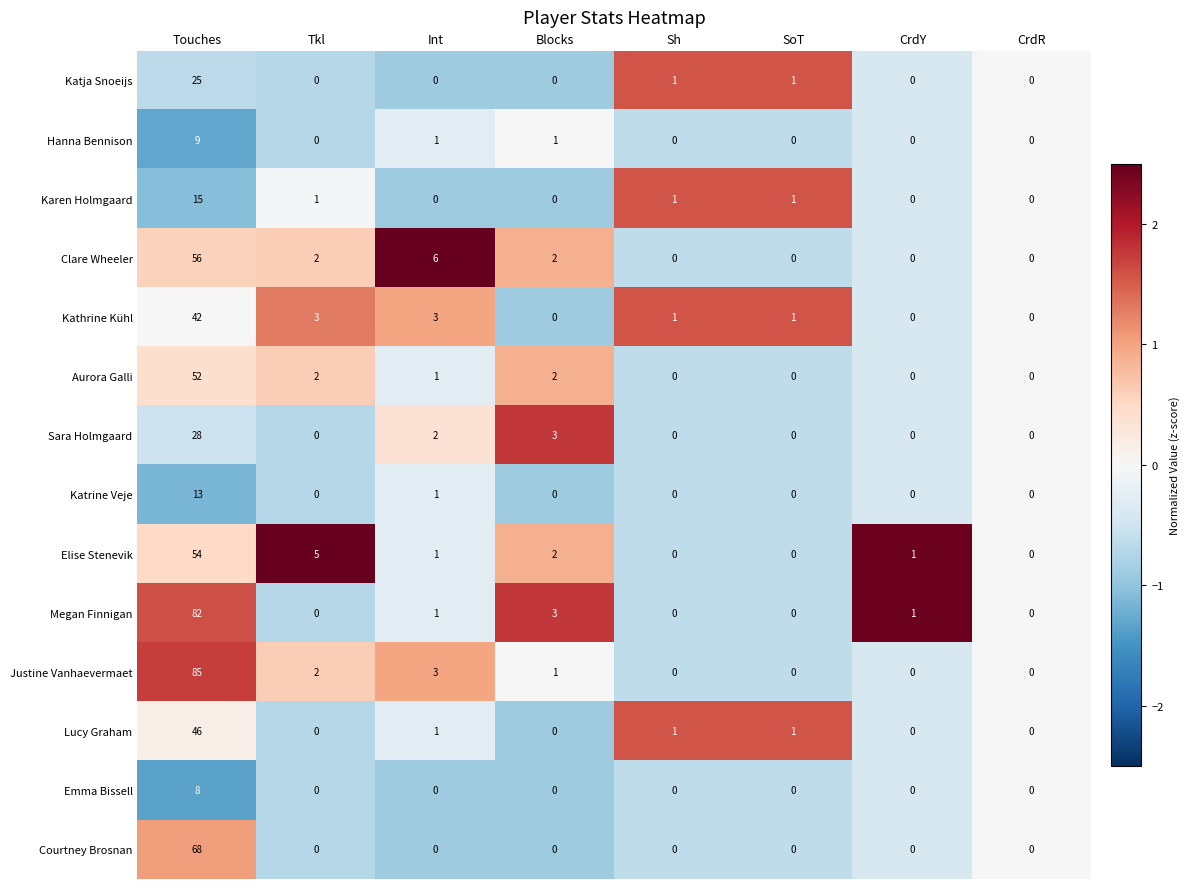

Rank the series by their maximum value, from highest to lowest.

Justine Vanhaevermaet, Megan Finnigan, Courtney Brosnan, Clare Wheeler, Elise Stenevik, Aurora Galli, Lucy Graham, Kathrine Kühl, Sara Holmgaard, Katja Snoeijs, Karen Holmgaard, Katrine Veje, Hanna Bennison, Emma Bissell